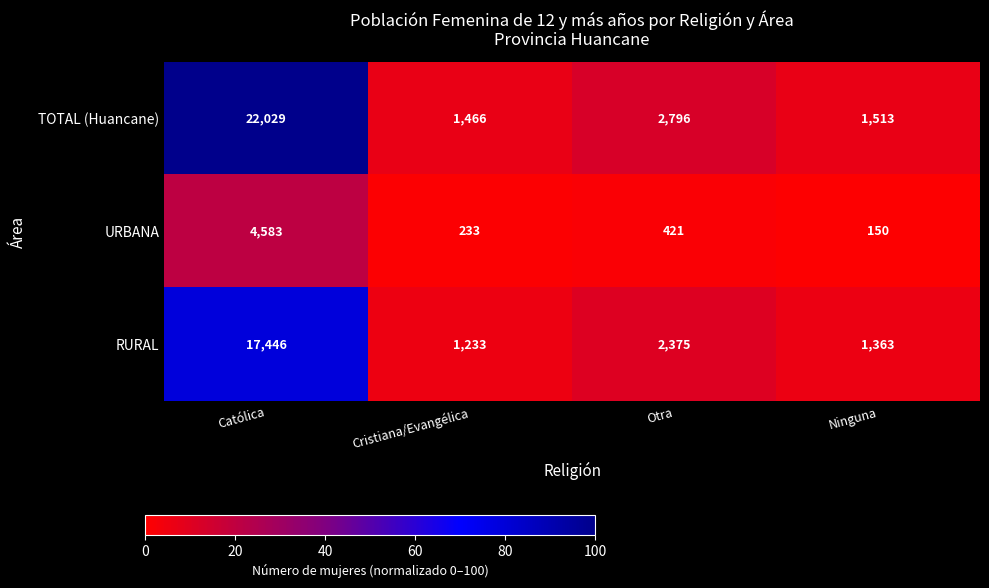

What is the total value across all series at Católica?

44058